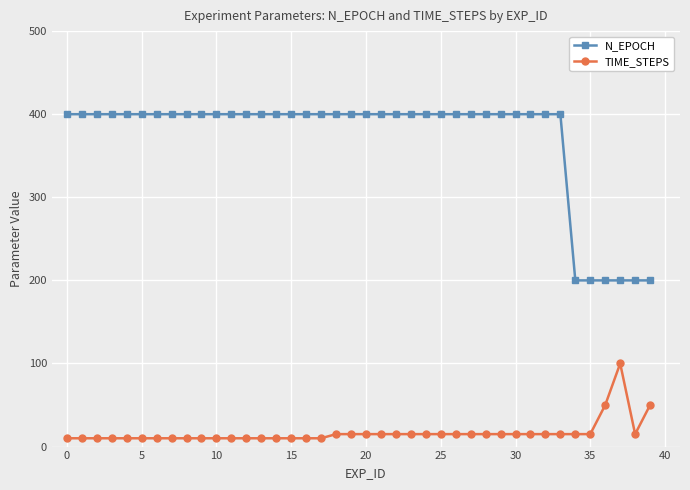

What is the difference between the maximum and minimum values in the N_EPOCH series?

200